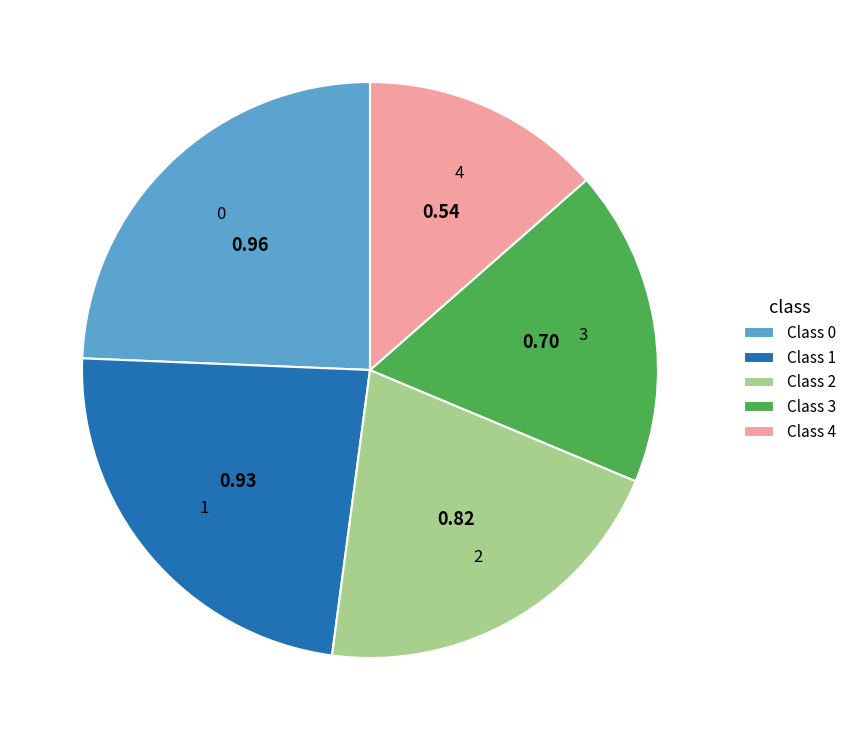

How many segments does this pie chart have?

5